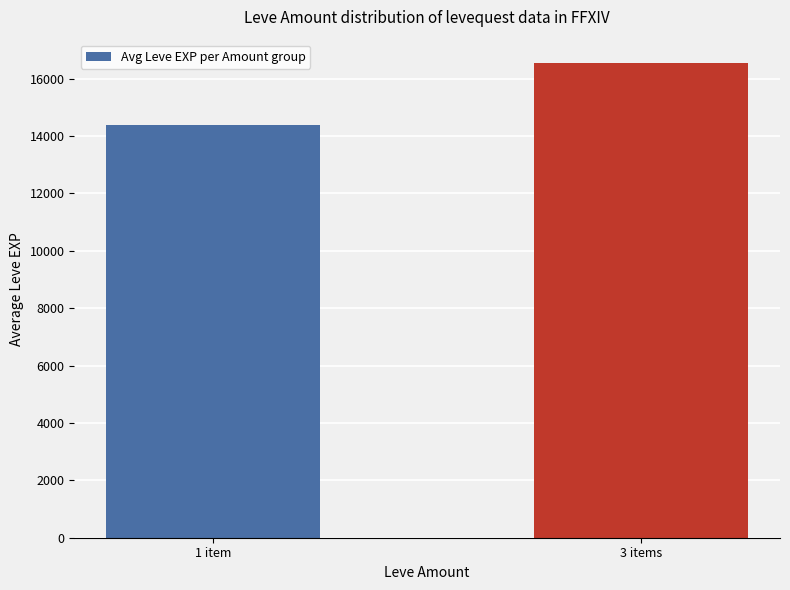

What is the sum of the values at 1 item and 3 items?

30908